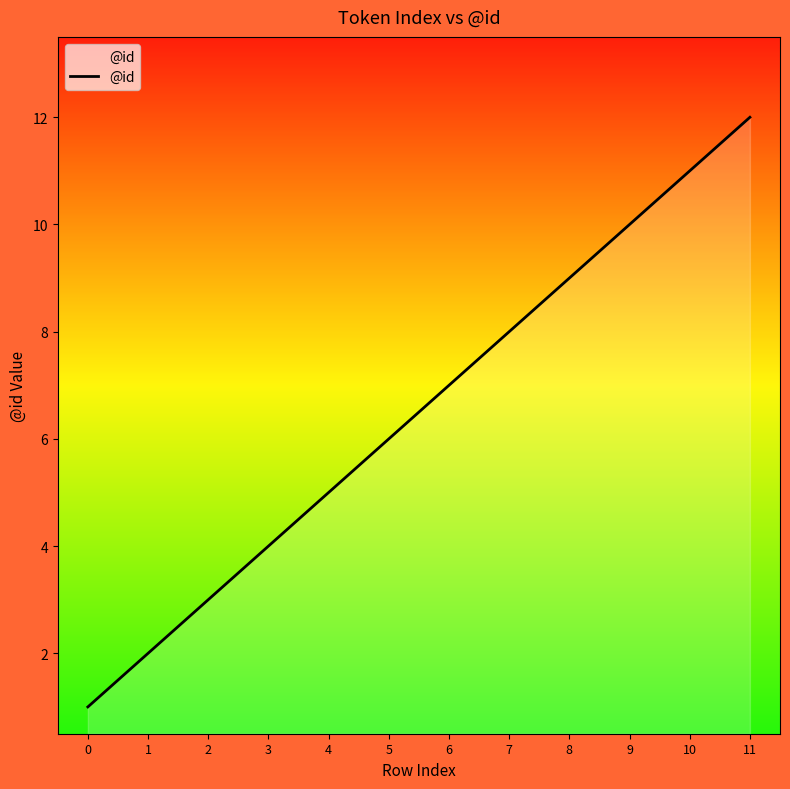

Does the chart have visible grid lines?

No